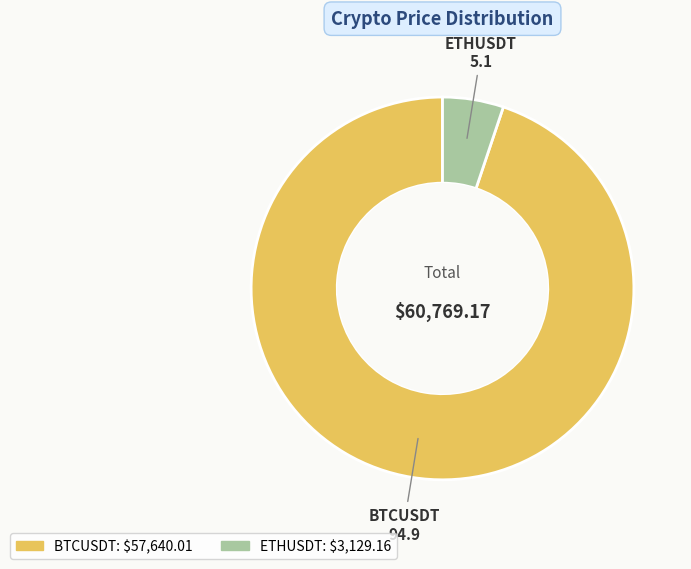

Is the sum of BTCUSDT and ETHUSDT greater than half?

Yes